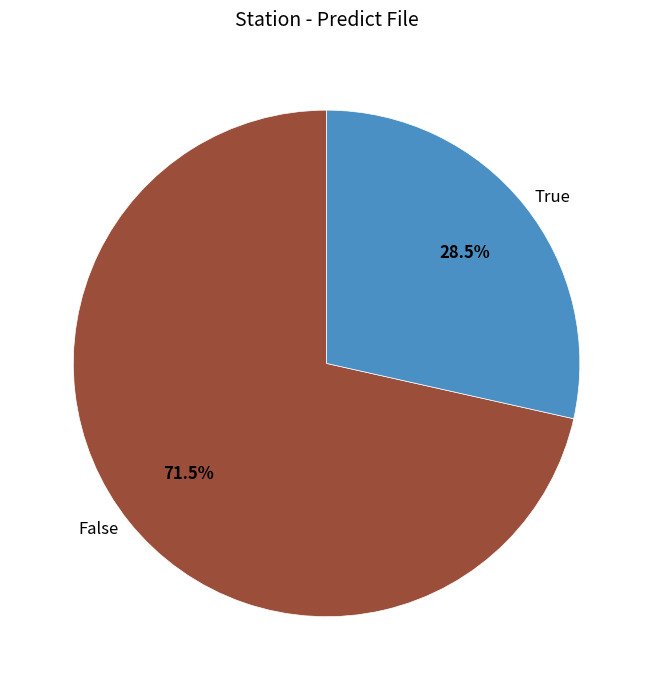

Approximately how many times larger is the value at False compared to True?

2.5